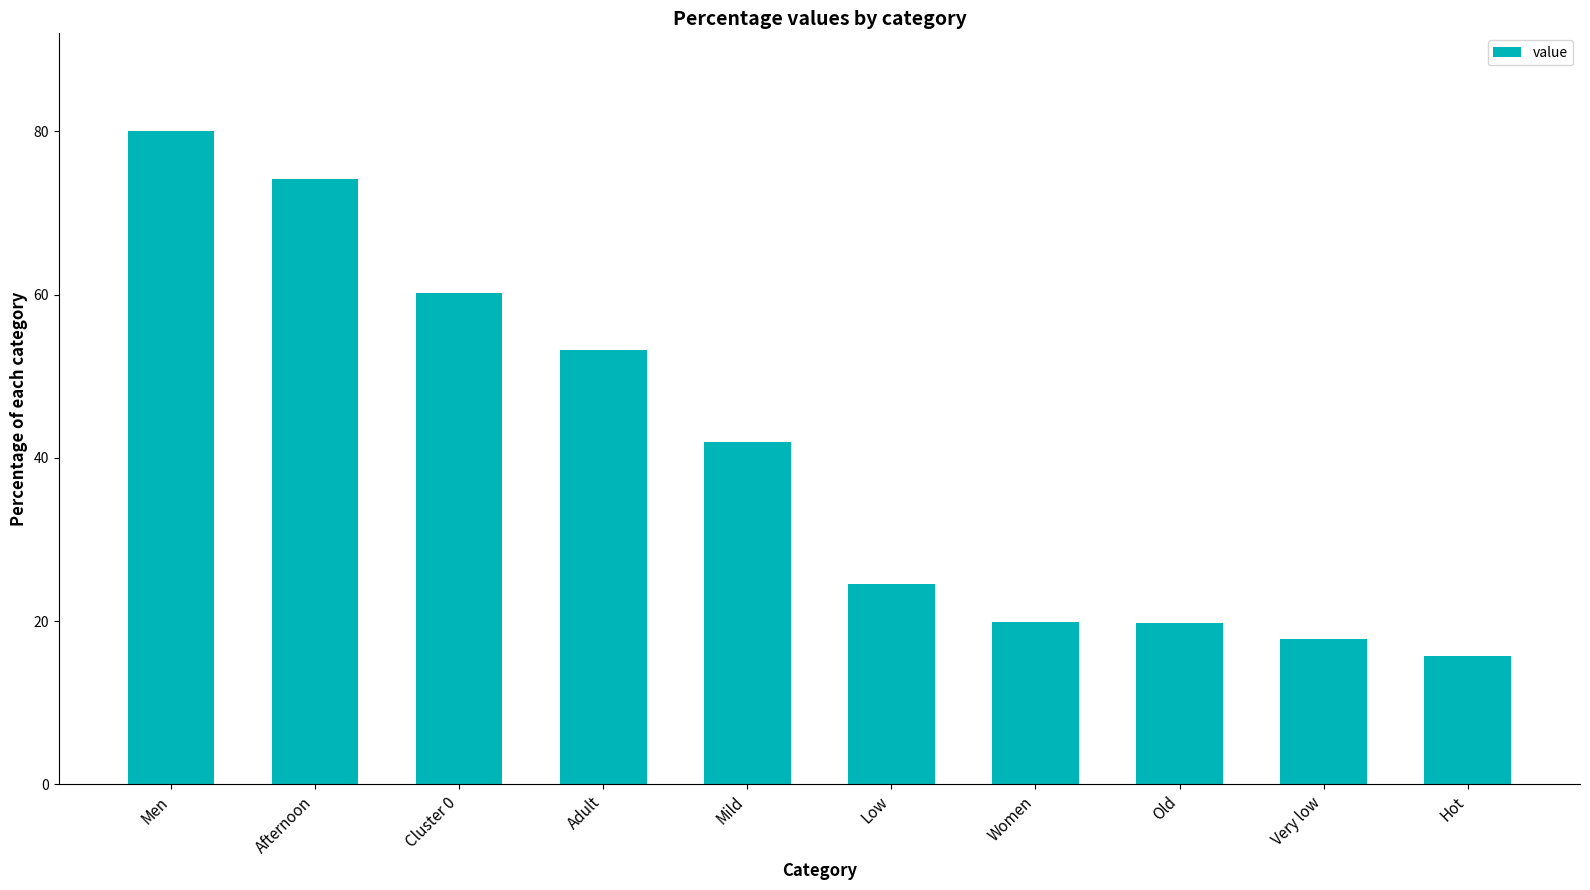

What is the approximate value at Low?

24.5